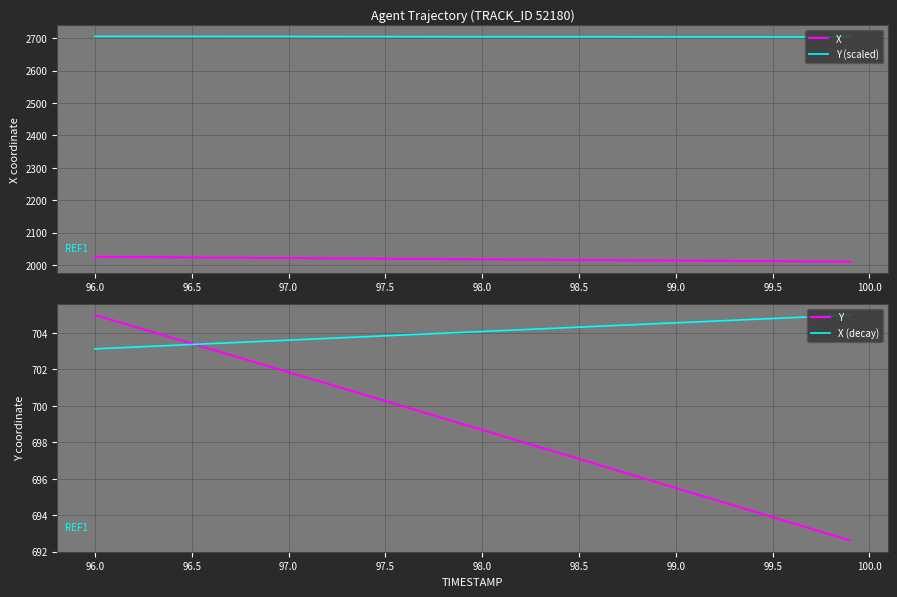

True or false: Y (scaled) and X (decay) intersect in this chart.

False